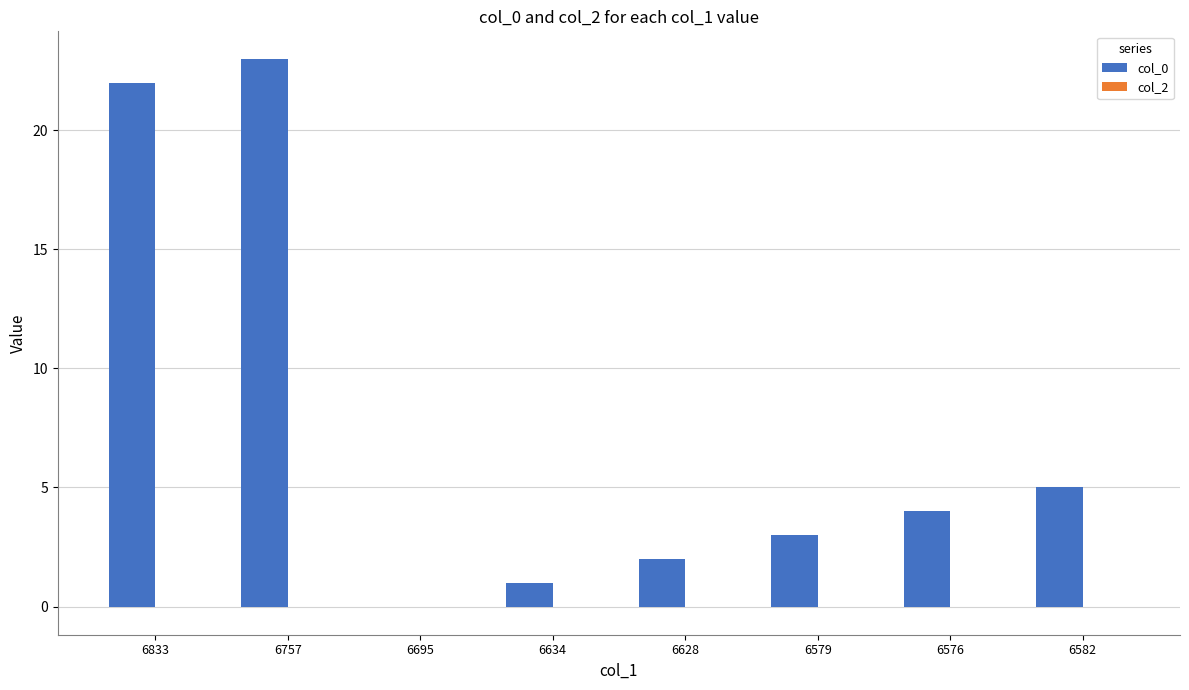

Is it true that col_0 equals 5.0 at 6582?

True